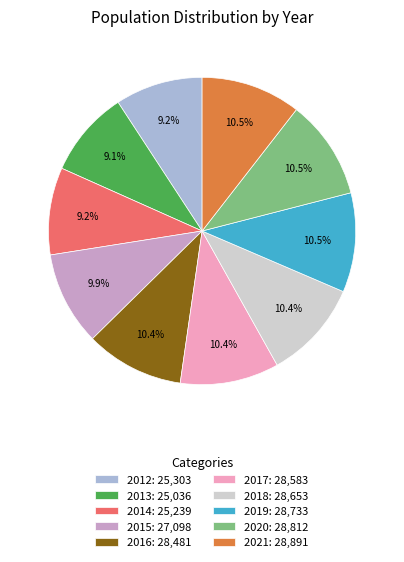

What percentage is NOT represented by 2012: 25,303?

90.8%